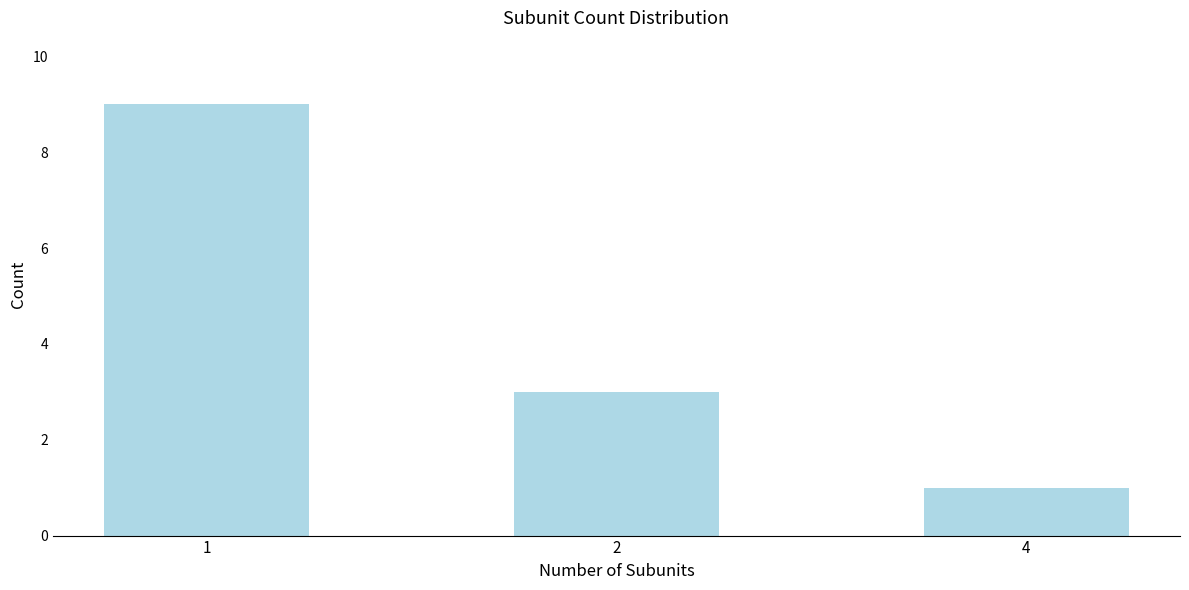

How many data points are less than 3?

1